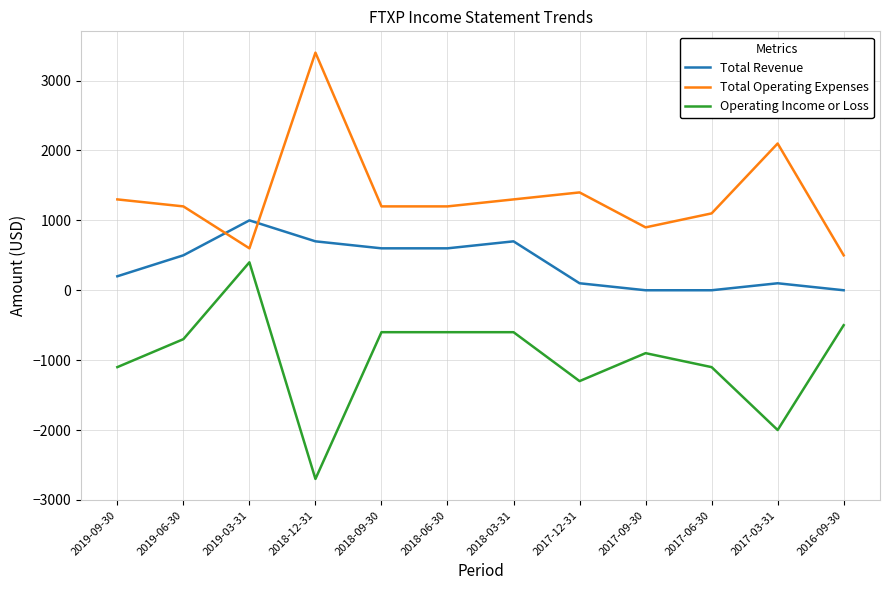

What position from the left is 2019-03-31?

3